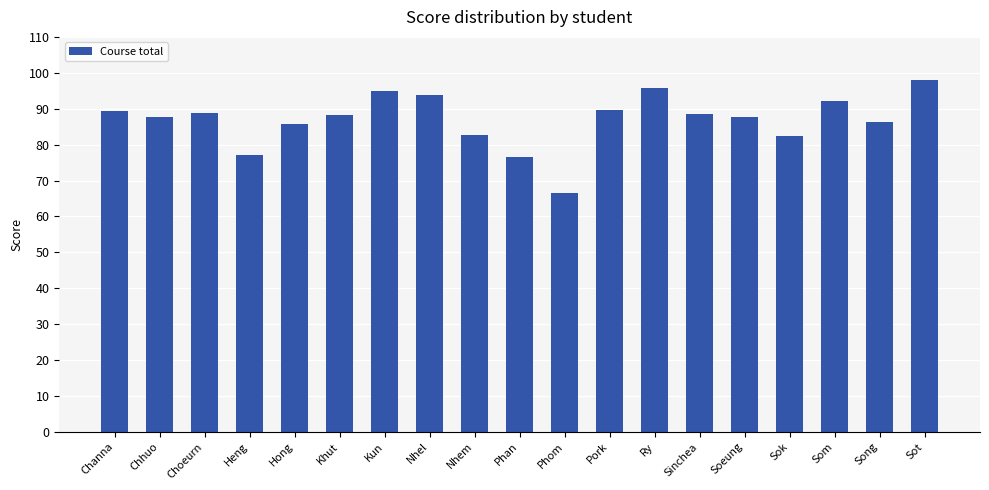

The chart shows a value of 36.8 at Pork. True or false?

False